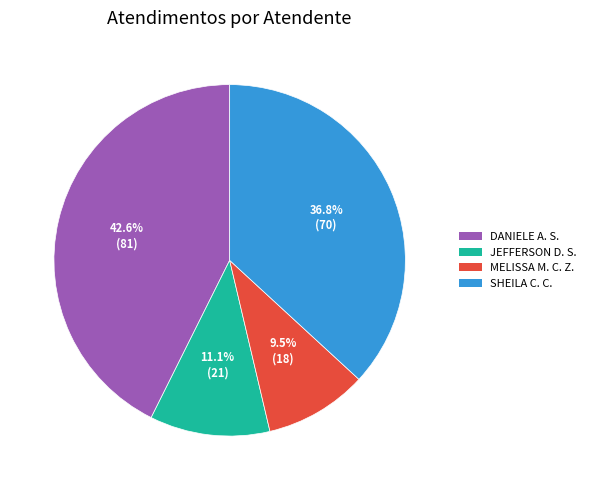

Is there any slice that represents more than half of the pie?

No